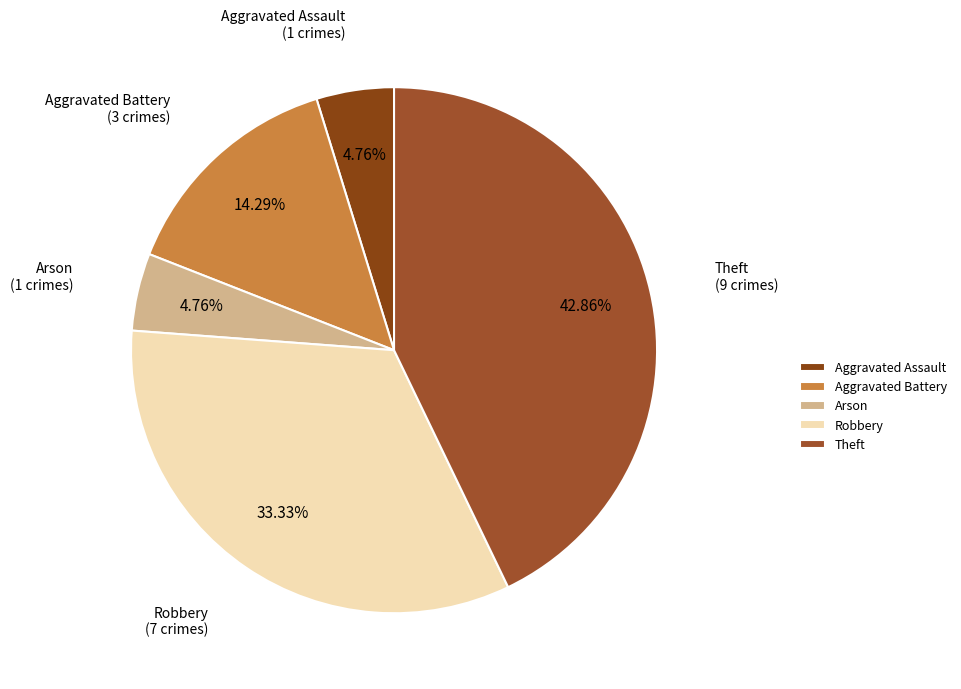

Which category has the biggest portion of the pie?

Theft